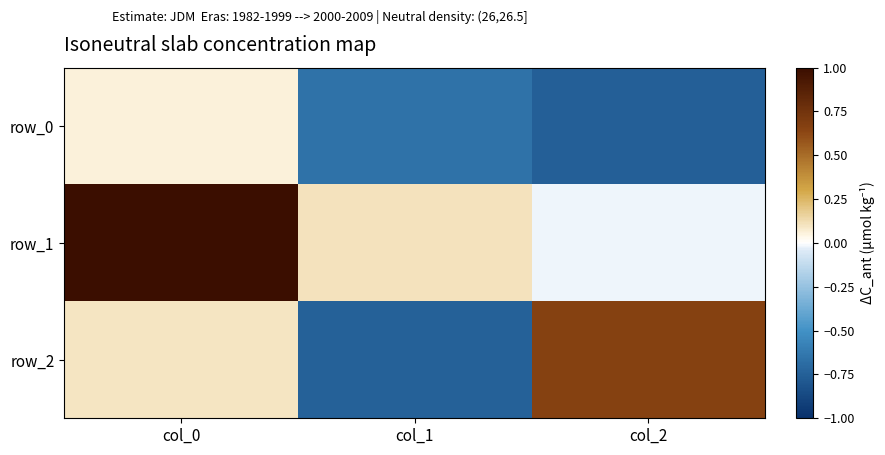

Rank the categories by row_2 value from lowest to highest.

col_1, col_0, col_2